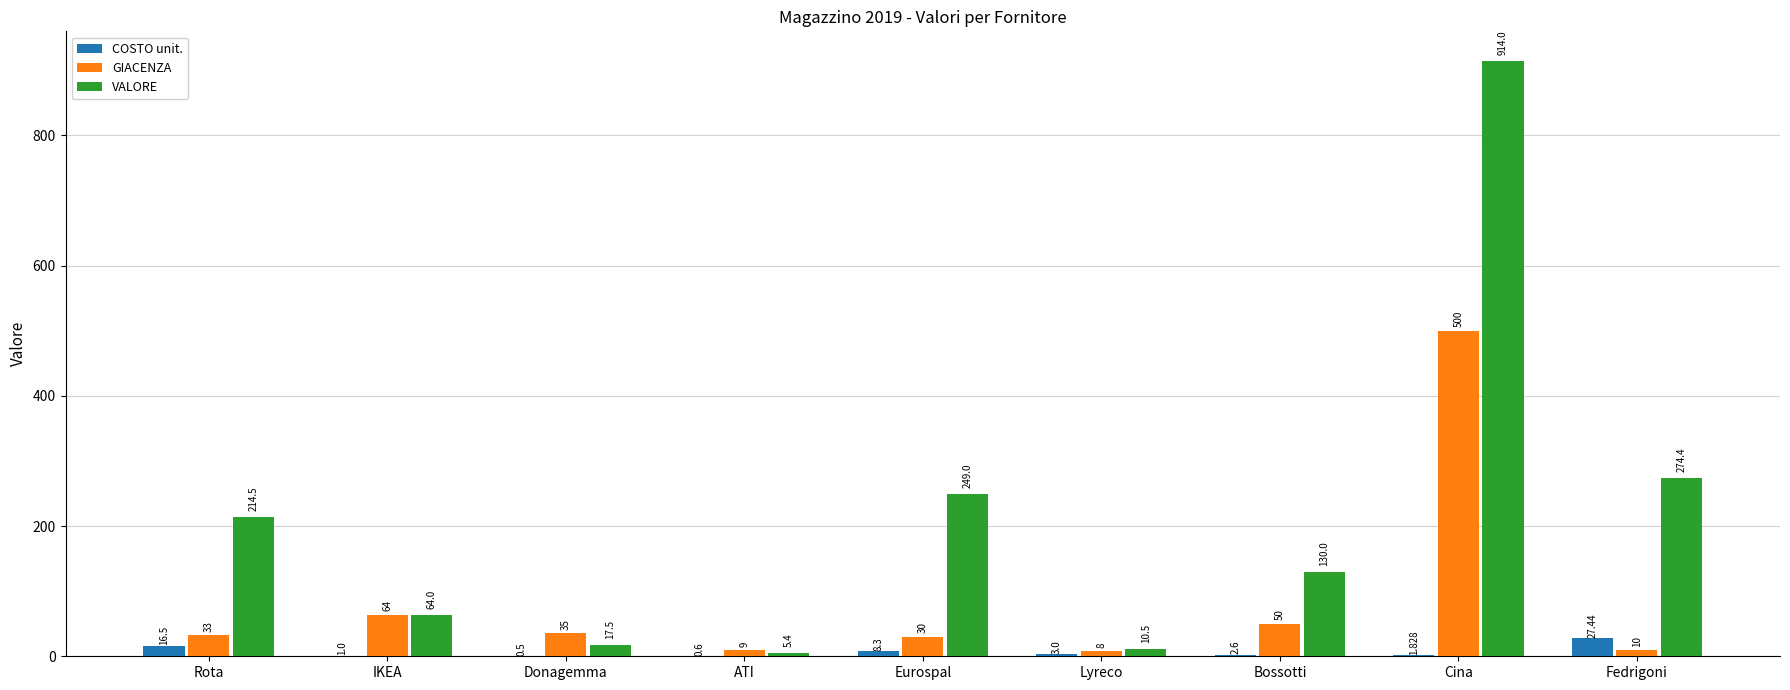

How many data points does each series have?

9